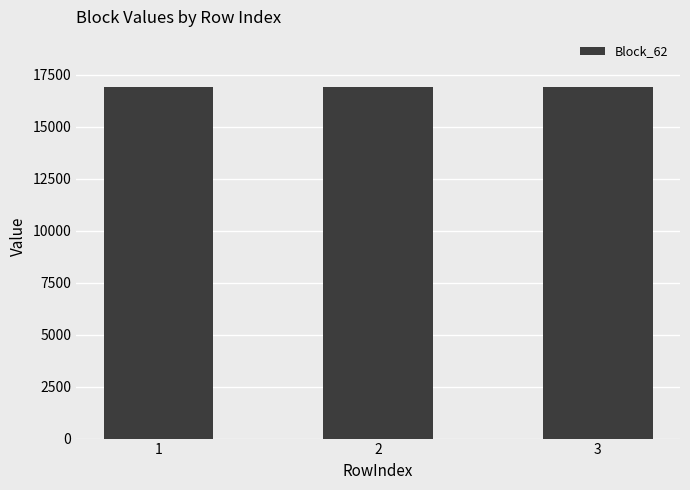

Which series has the largest total across all categories?

Block_62